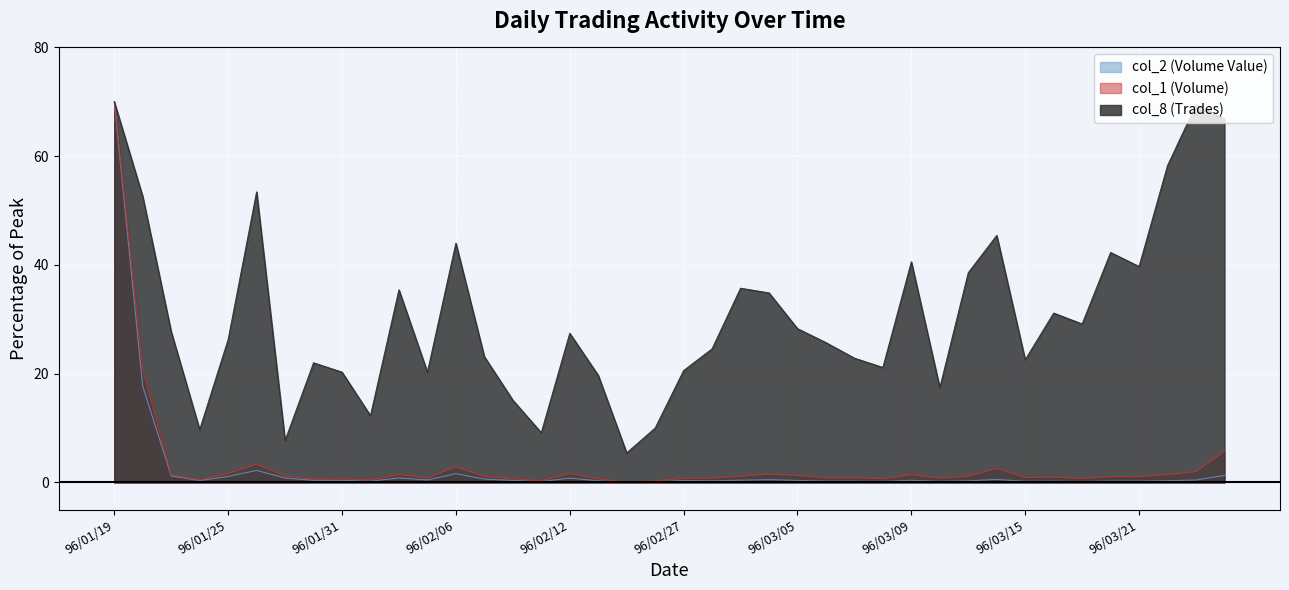

Which series has the largest total across all categories?

col_8 (Trades)